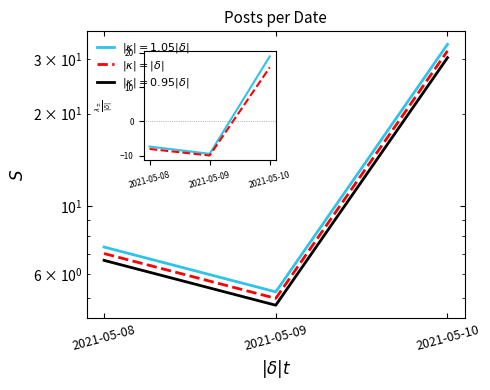

The chart shows a value of 3 at 2021-05-09. True or false?

False